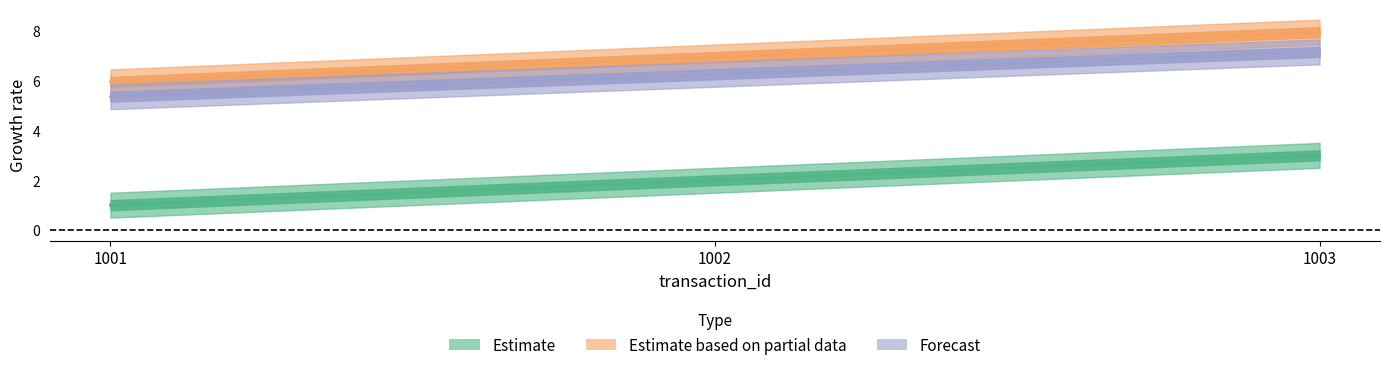

The price series shows 6.0 at 1001. True or false?

True